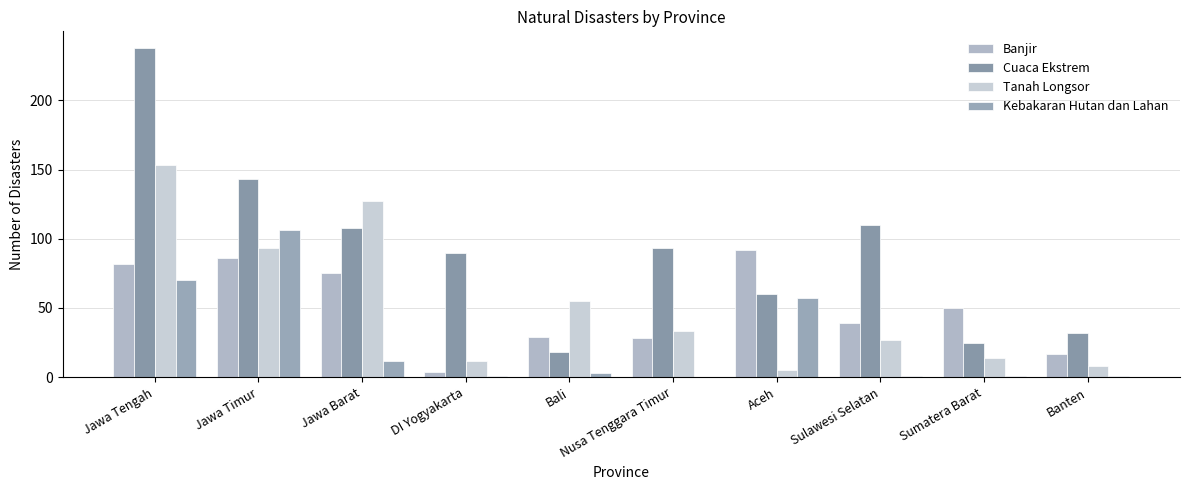

Reading left to right, transcribe all the data shown in this chart.

Banjir: 82	86	75	4	29	28	92	39	50	17
Cuaca Ekstrem: 238	143	108	90	18	93	60	110	25	32
Tanah Longsor: 153	93	127	12	55	33	5	27	14	8
Kebakaran Hutan dan Lahan: 70	106	12	1	3	0	57	1	1	1